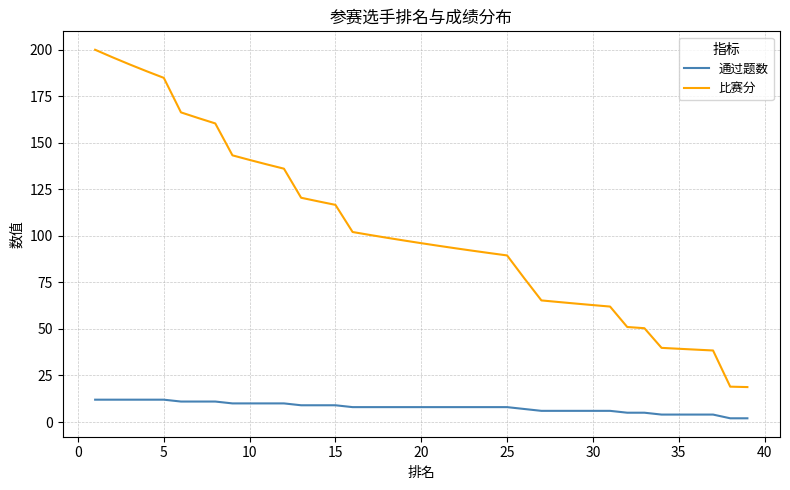

True or false: 通过题数 and 比赛分 cross at least once.

False